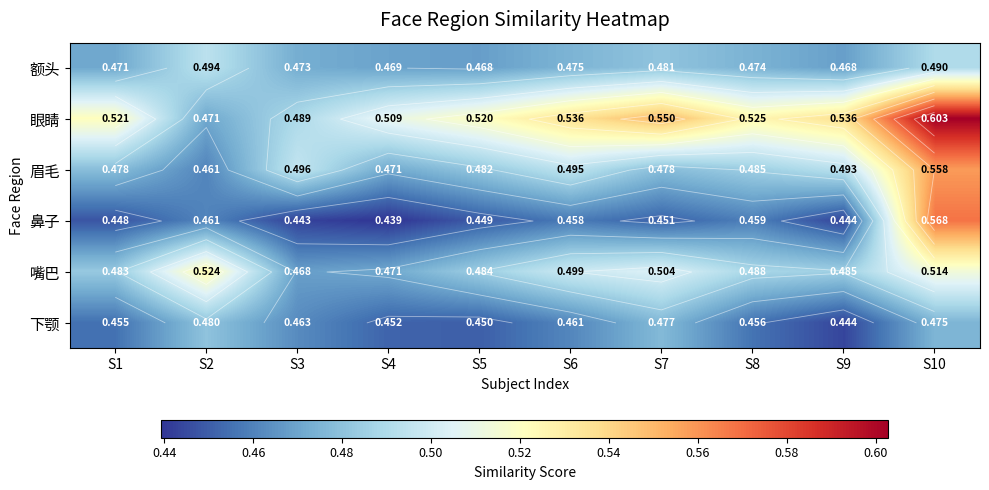

Which label corresponds to the smallest value in the chart?

S4